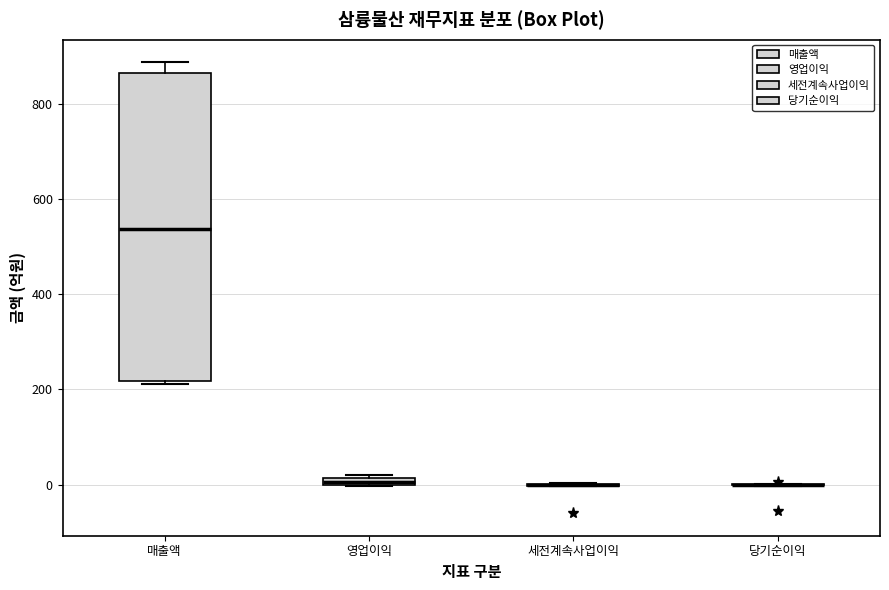

Which box is the tallest, from its lower edge to its upper edge?

매출액